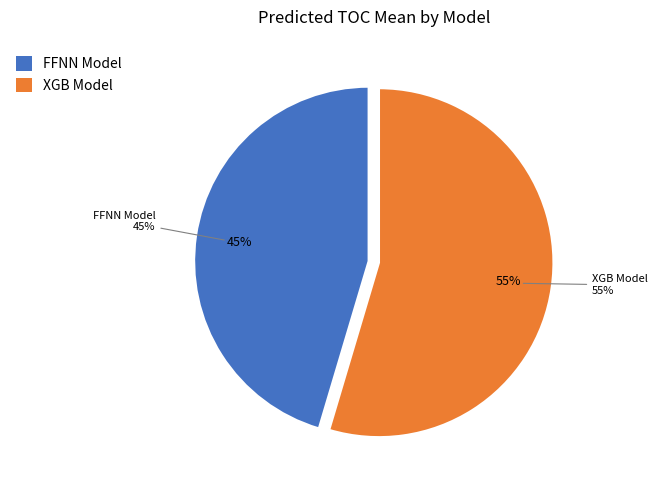

Is predicted_COT_model_10_XGB the majority of the pie?

Yes